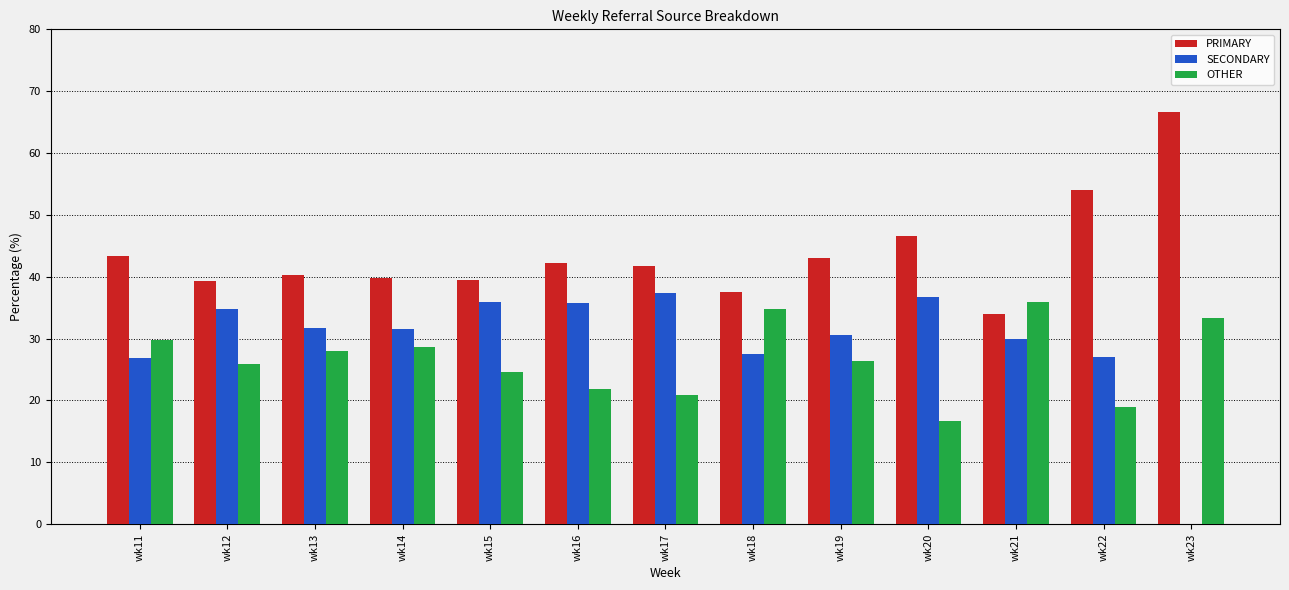

Count the number of data series in this chart.

3